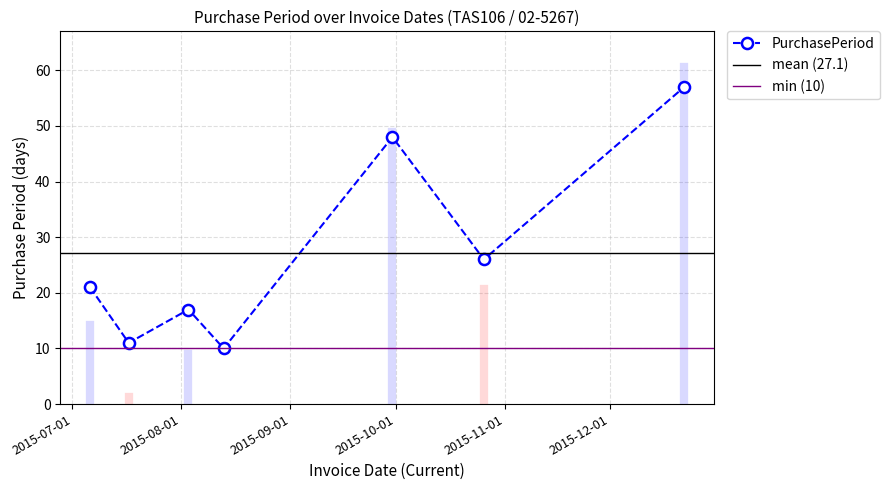

What is the change in value from 2015-07-06 to 2015-08-03?

-4